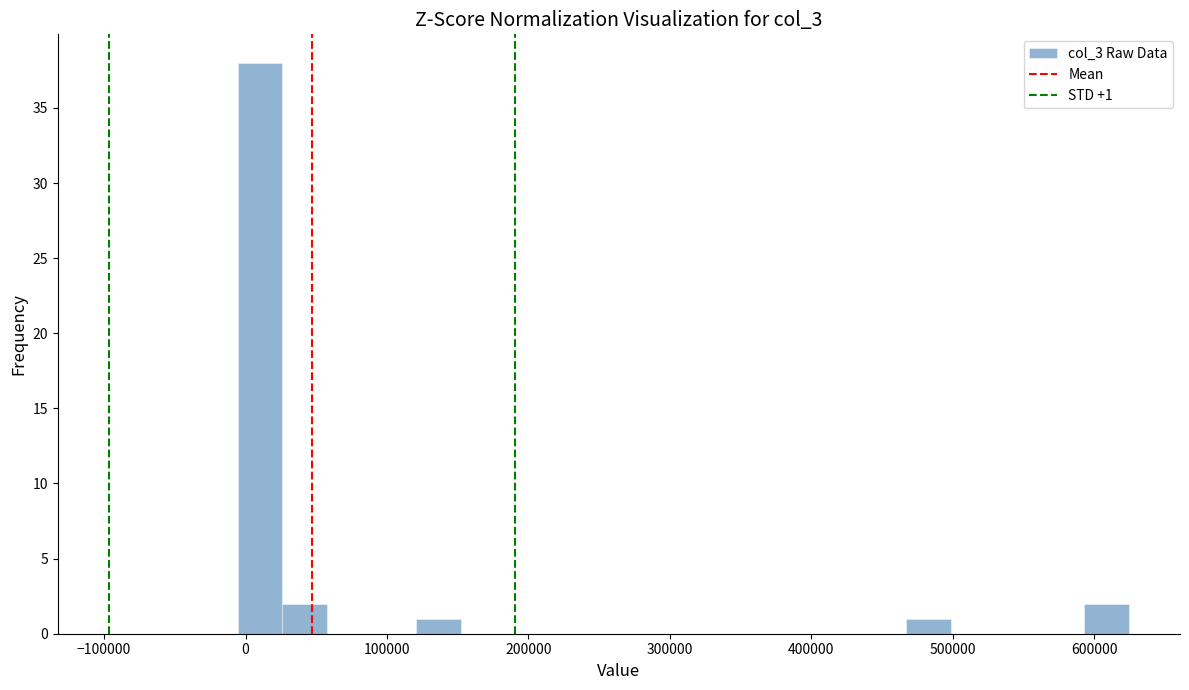

Read against the x-axis, roughly where is the centre of the tallest bar?

10000